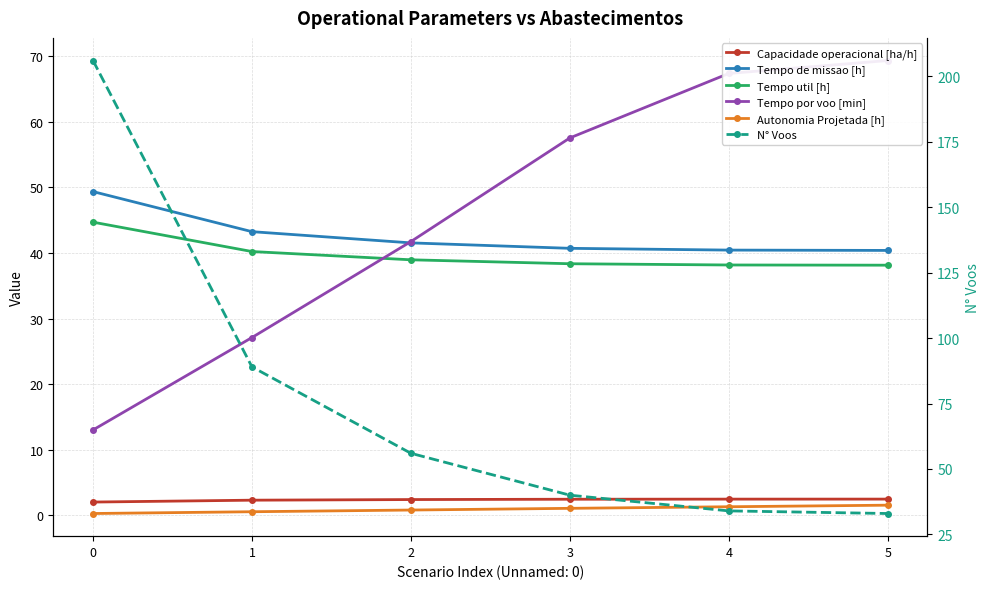

Which series changed the most between 3 and 5?

Tempo por voo [min]